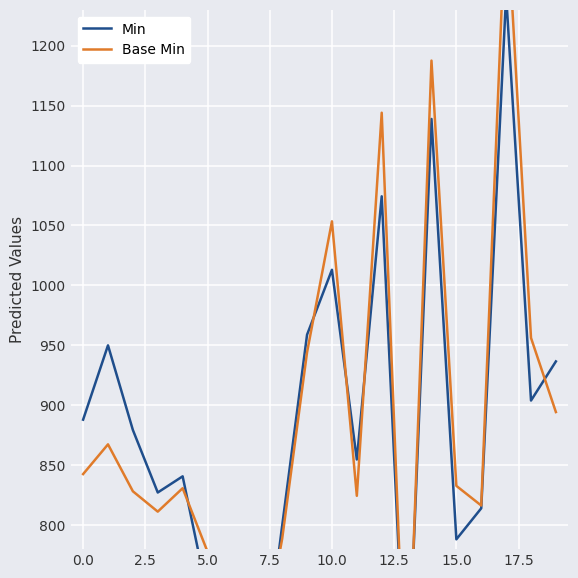

At which label does Base Min reach its minimum?

12.5